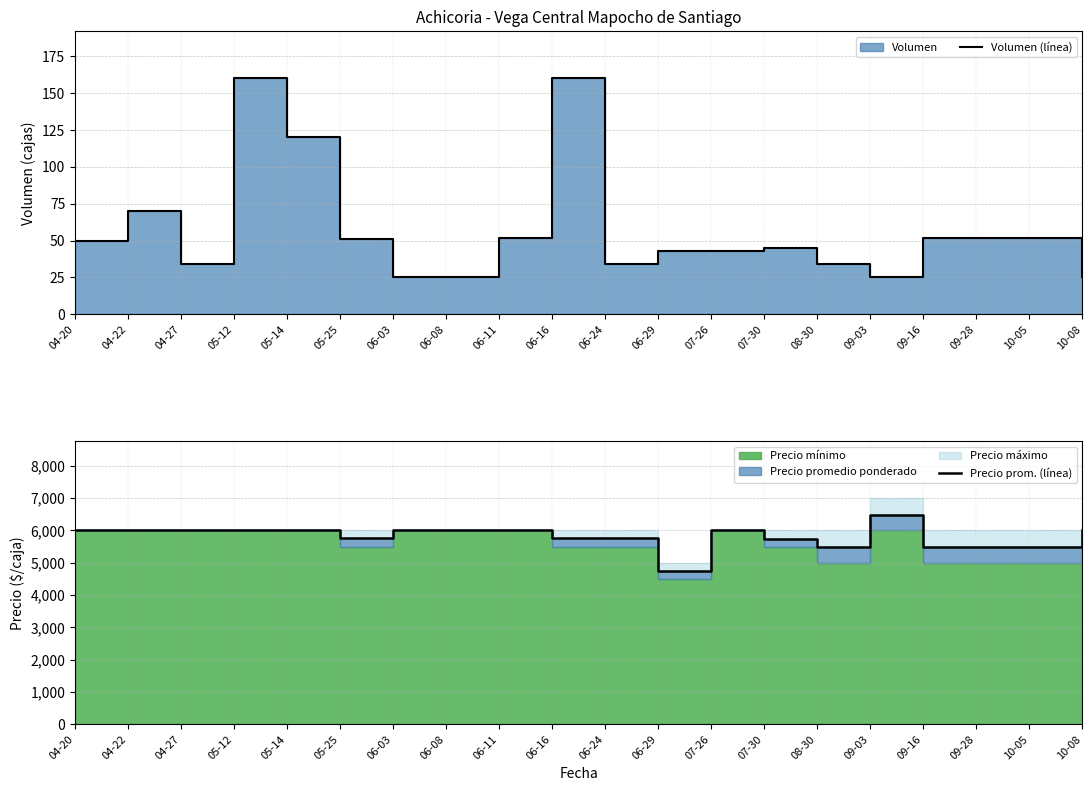

Rank the series at 06-16 from highest to lowest value.

Precio prom. (línea), Volumen (línea)